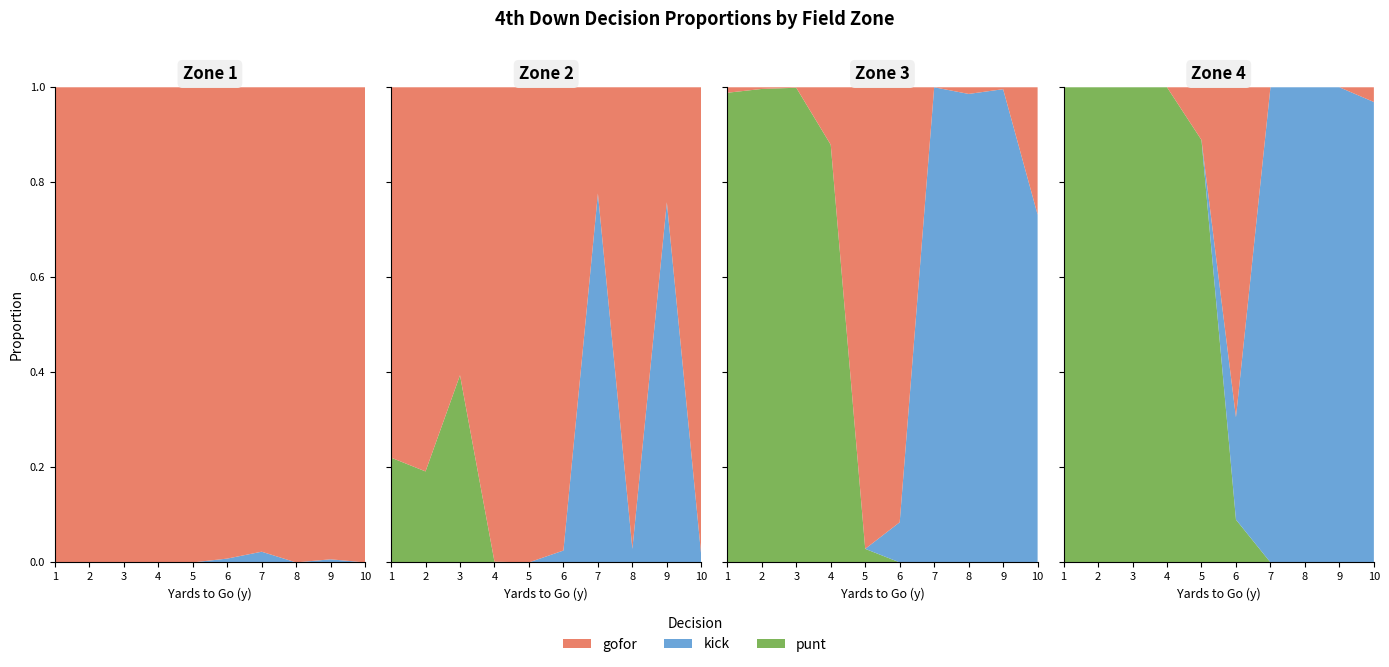

Reading left to right, extract all data points from this chart.

gofor: 0=1.0	1=0.8	2=0.0	3=0.0	4=1.0	5=0.8	6=0.0	7=0.0	8=1.0	9=0.6	10=0.0	11=0.0	12=1.0	13=1.0	14=0.1	15=0.0	16=1.0	17=1.0	18=1.0	19=0.1	20=1.0	21=1.0	22=0.9	23=0.7	24=1.0	25=0.2	26=0.0	27=0.0	28=1.0	29=1.0	30=0.0	31=0.0	32=1.0	33=0.2	34=0.0	35=0.0	36=1.0	37=1.0	38=0.3	39=0.0
kick: 0=0.0	1=0.0	2=0.0	3=0.0	4=0.0	5=0.0	6=0.0	7=0.0	8=0.0	9=0.0	10=0.0	11=0.0	12=0.0	13=0.0	14=0.0	15=0.0	16=0.0	17=0.0	18=0.0	19=0.0	20=0.0	21=0.0	22=0.1	23=0.2	24=0.0	25=0.8	26=1.0	27=1.0	28=0.0	29=0.0	30=1.0	31=1.0	32=0.0	33=0.8	34=1.0	35=1.0	36=0.0	37=0.0	38=0.7	39=1.0
punt: 0=0.0	1=0.2	2=1.0	3=1.0	4=0.0	5=0.2	6=1.0	7=1.0	8=0.0	9=0.4	10=1.0	11=1.0	12=0.0	13=0.0	14=0.9	15=1.0	16=0.0	17=0.0	18=0.0	19=0.9	20=0.0	21=0.0	22=0.0	23=0.1	24=0.0	25=0.0	26=0.0	27=0.0	28=0.0	29=0.0	30=0.0	31=0.0	32=0.0	33=0.0	34=0.0	35=0.0	36=0.0	37=0.0	38=0.0	39=0.0